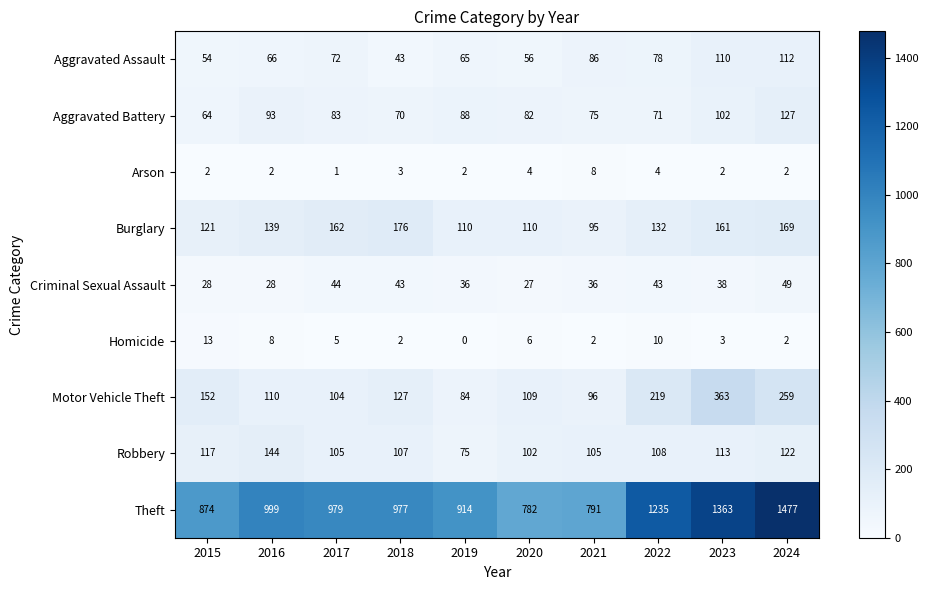

Which category has the highest value across all series?

2024